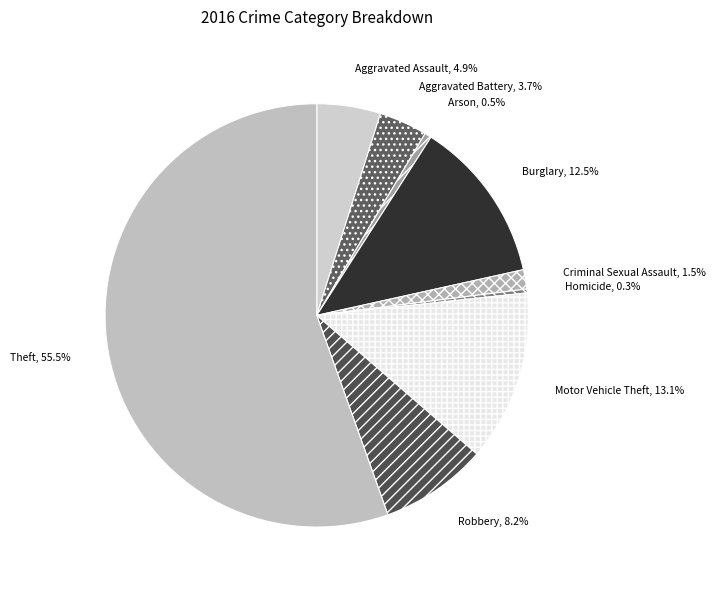

Count the number of slices in the pie.

9